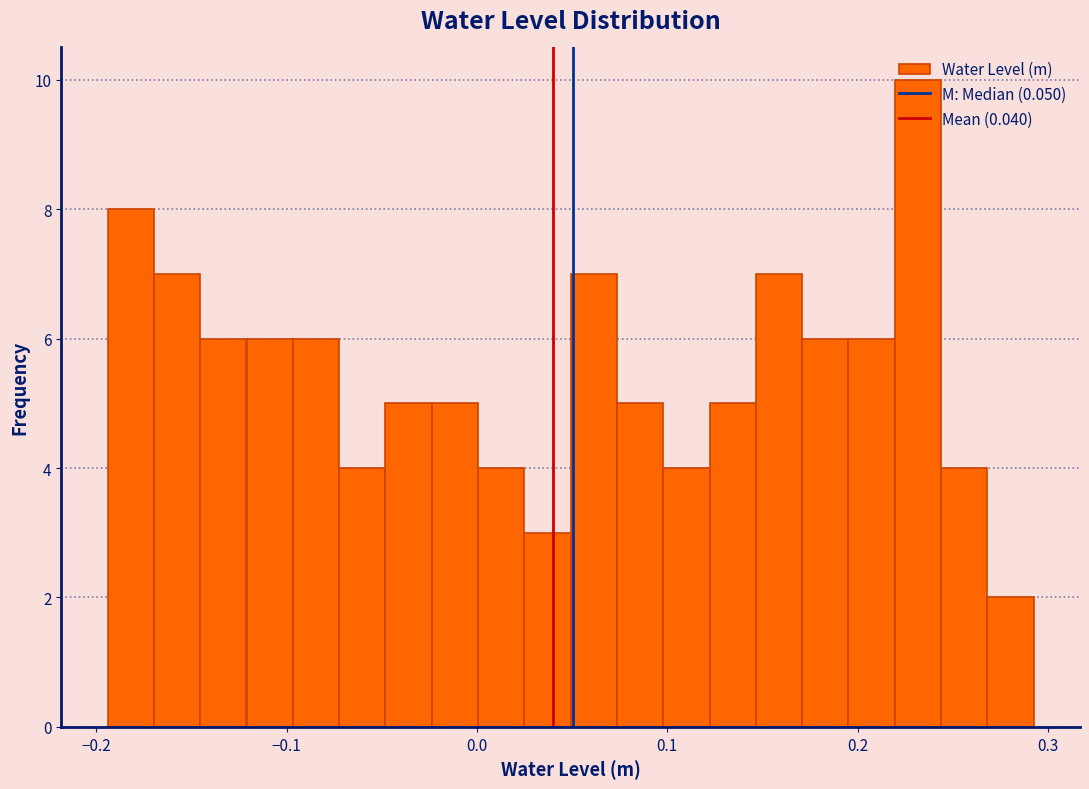

Read against the x-axis, roughly where is the centre of the tallest bar?

0.23